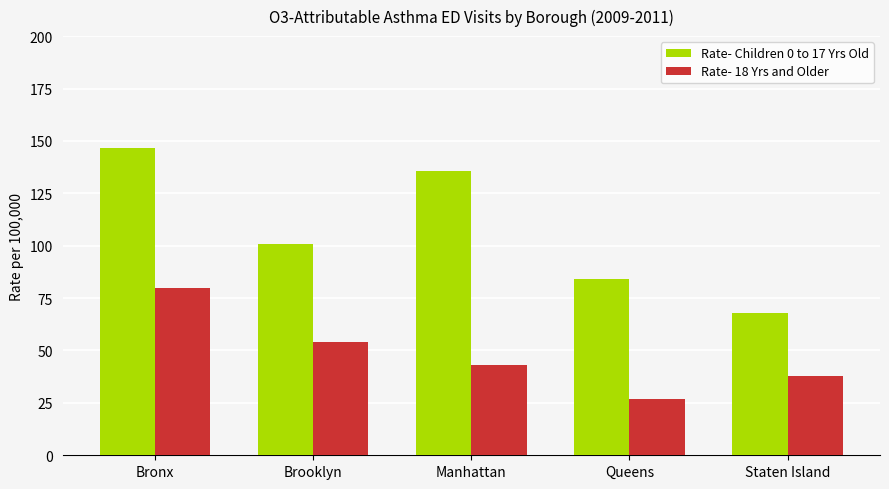

What is the label of the 1st bar from the right?

Staten Island